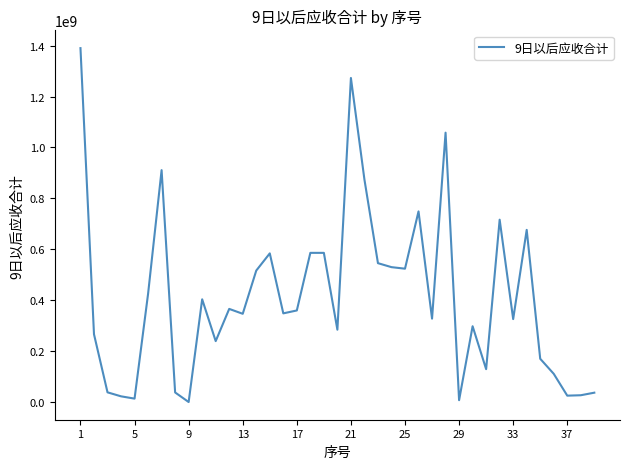

What is the maximum value shown in the chart?

1389875000.0